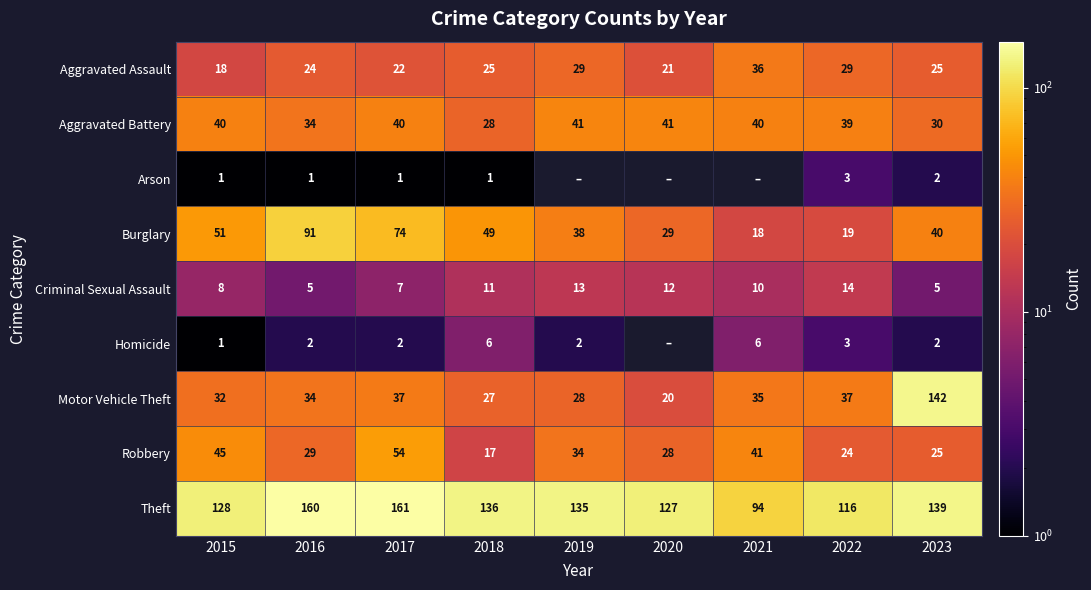

True or false: Robbery has a value of 17 at 2019.

False